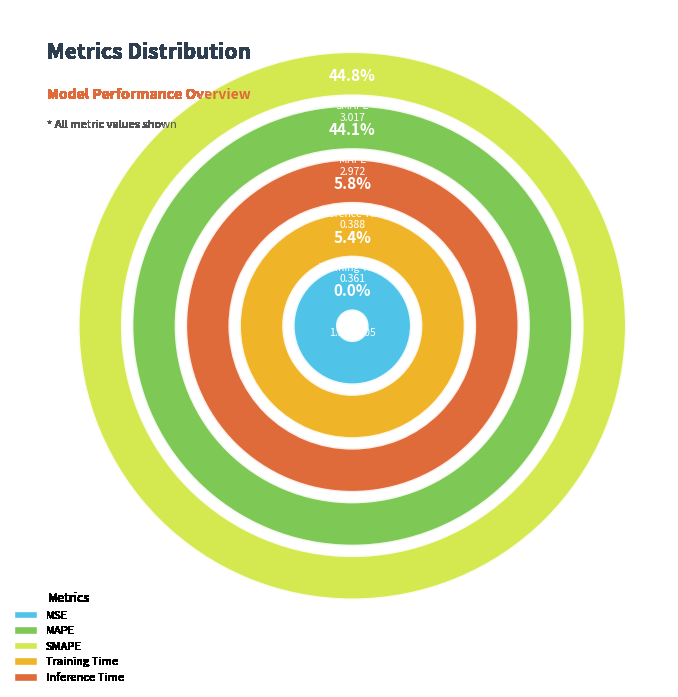

Count the number of slices in the pie.

5